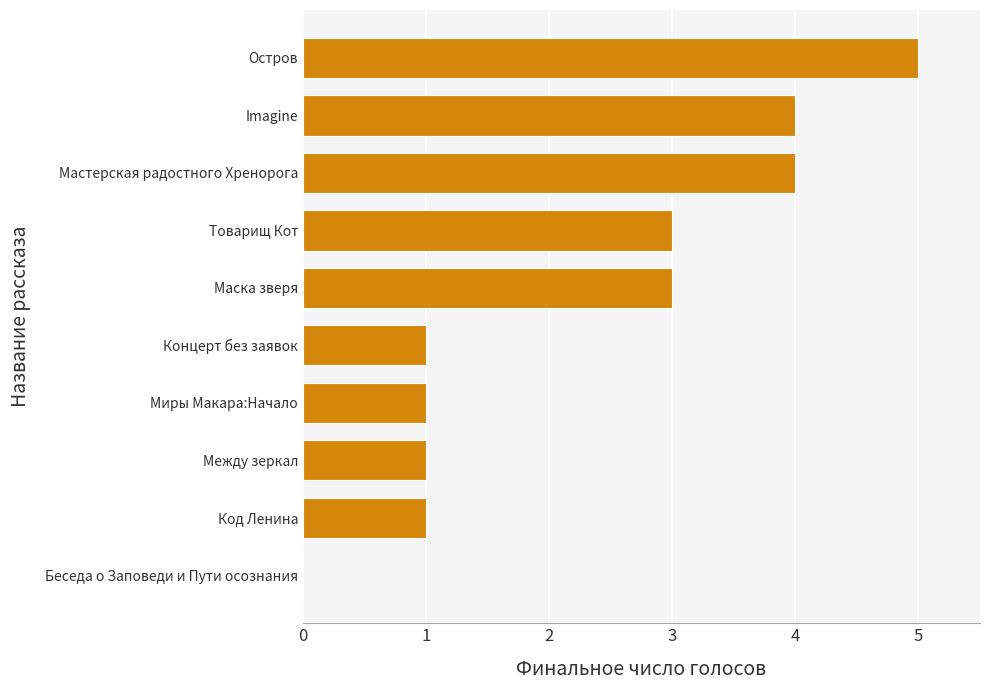

True or false: the data shows 1 at Миры Макара:Начало.

True